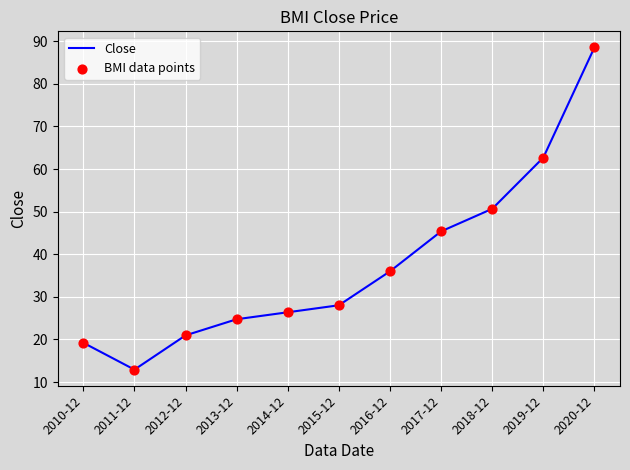

What is the change in value from 2014-12 to 2019-12?

+36.3